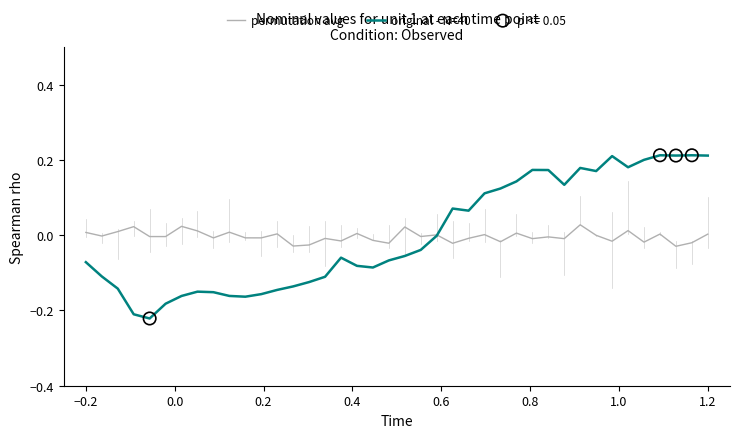

Which series has the largest range (max minus min)?

original - N=40